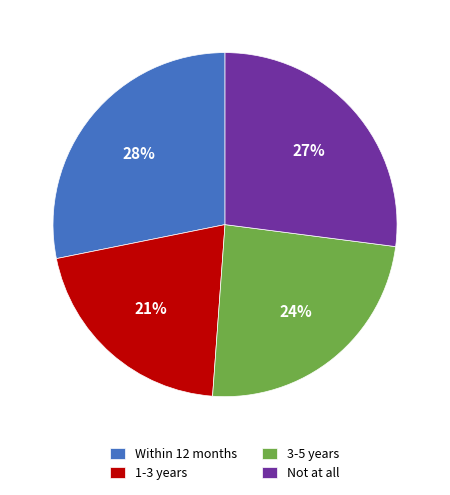

Count the number of slices in the pie.

4